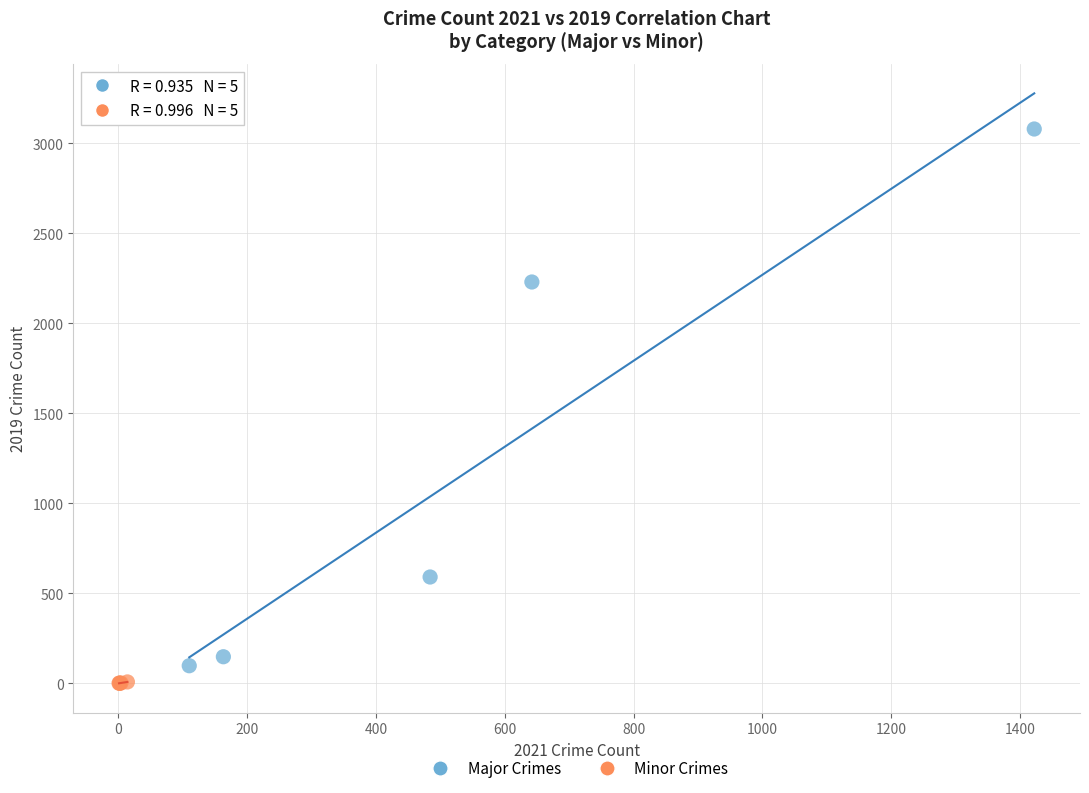

Which series has the largest Y range (max minus min)?

Major Crimes